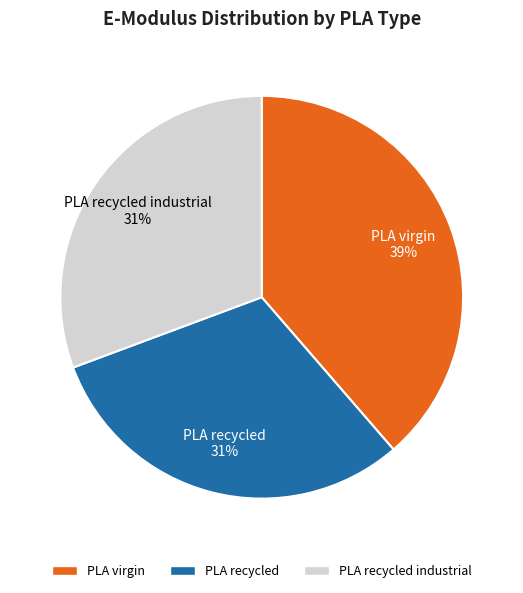

To the nearest percent, what is the average slice percentage?

33%